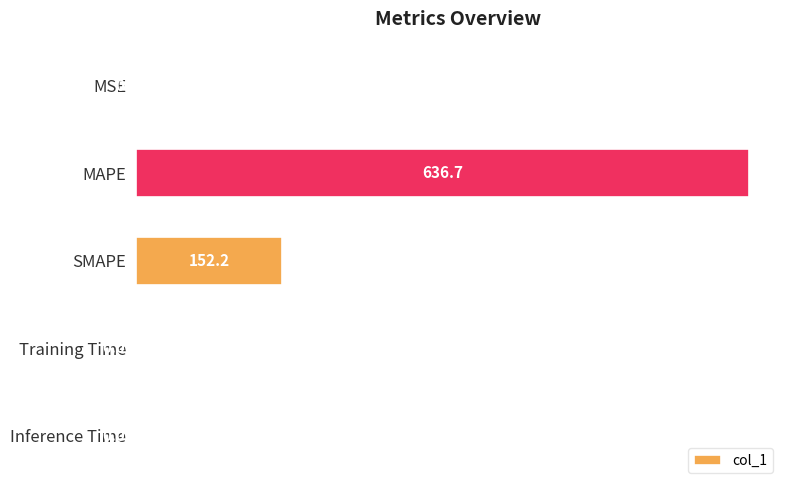

Where is the data nearest to the value 318?

SMAPE